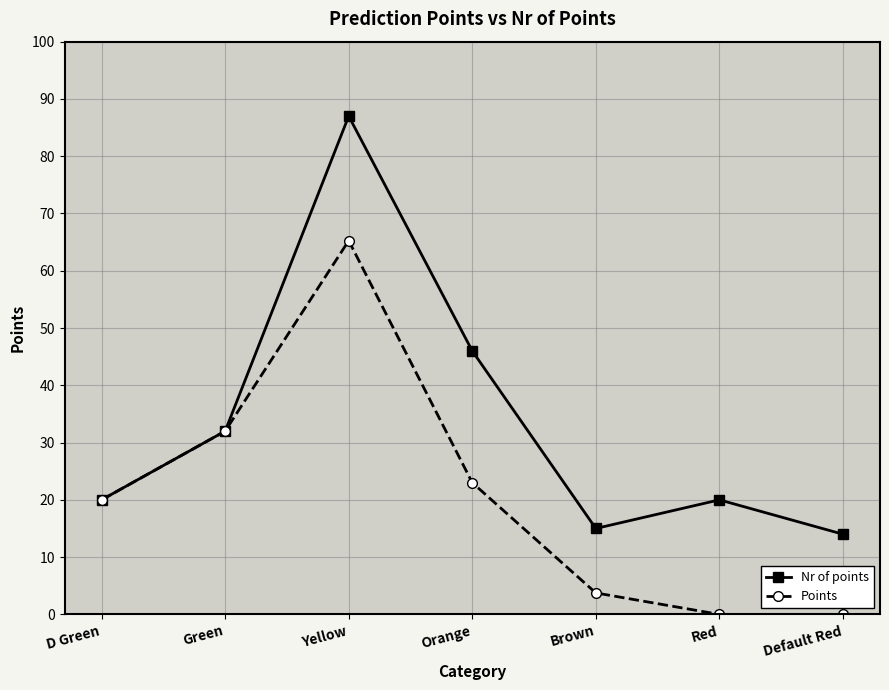

What position from the right is Yellow?

5